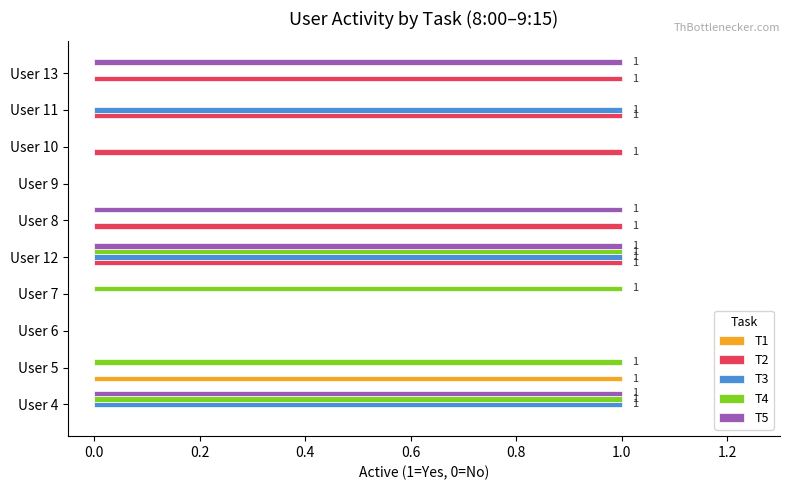

Which series has the largest total across all categories?

T2